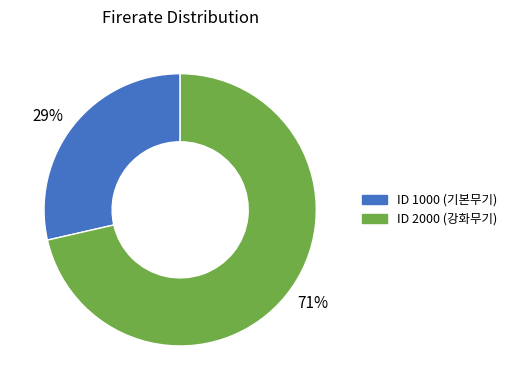

Which has a higher value, 71% or 29%?

71%